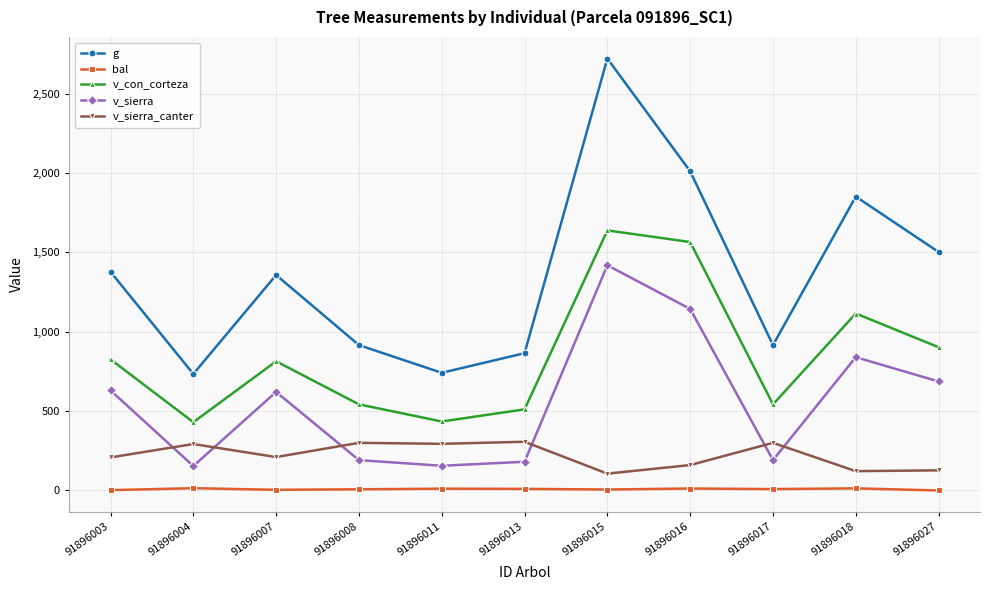

Where is the first local maximum for v_sierra_canter?

91896004